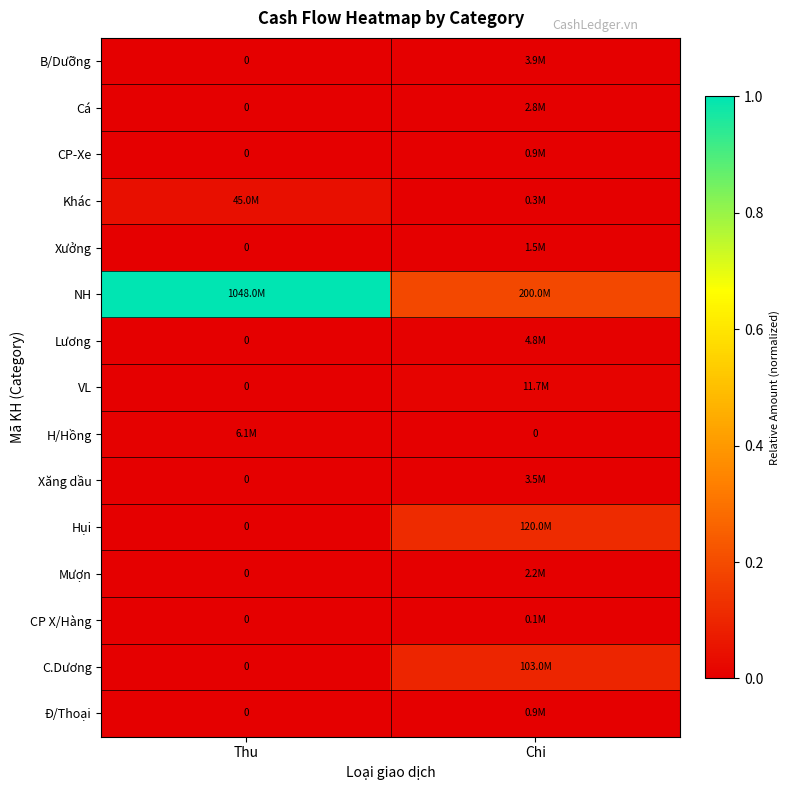

Which series has the largest total across all categories?

NH